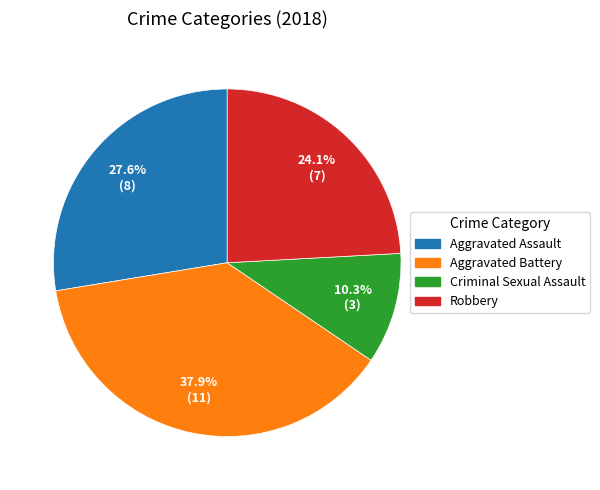

To the nearest percent, what portion does Aggravated Assault represent?

28%